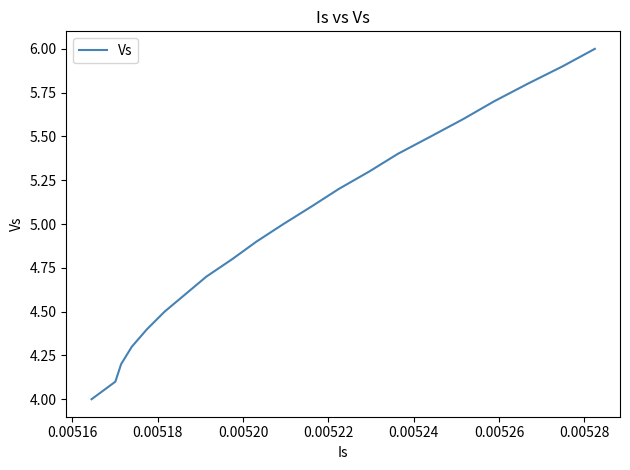

What is the difference between the maximum and minimum values?

2.0